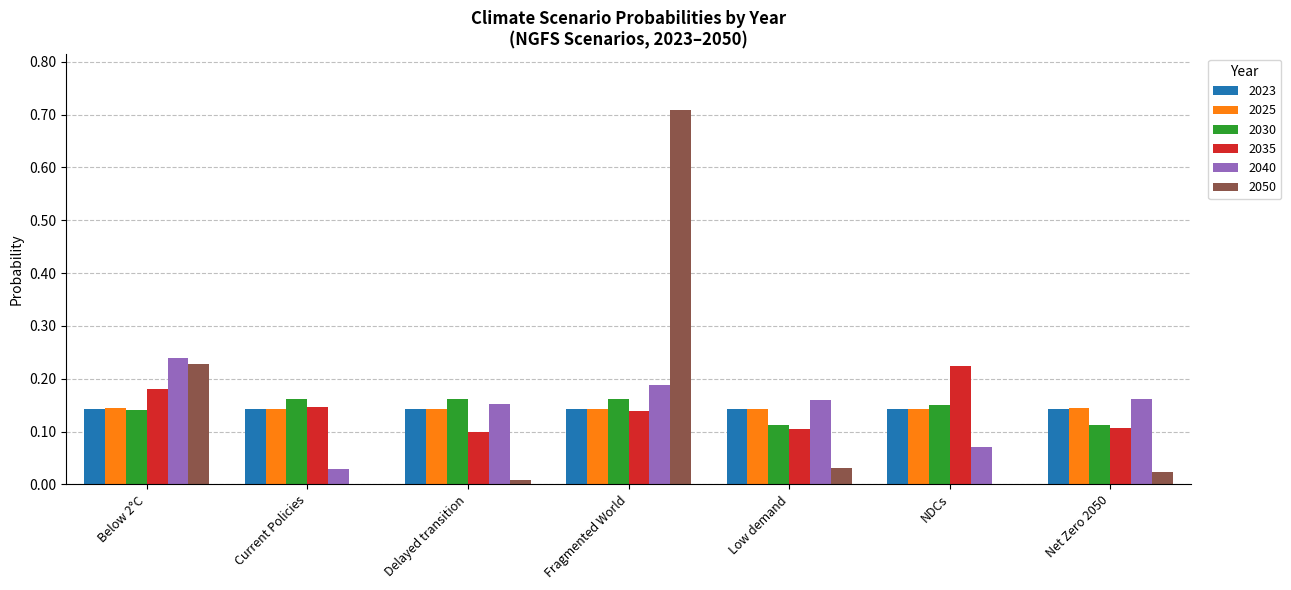

Is it true that 2040 equals 0.0 at Current Policies?

True